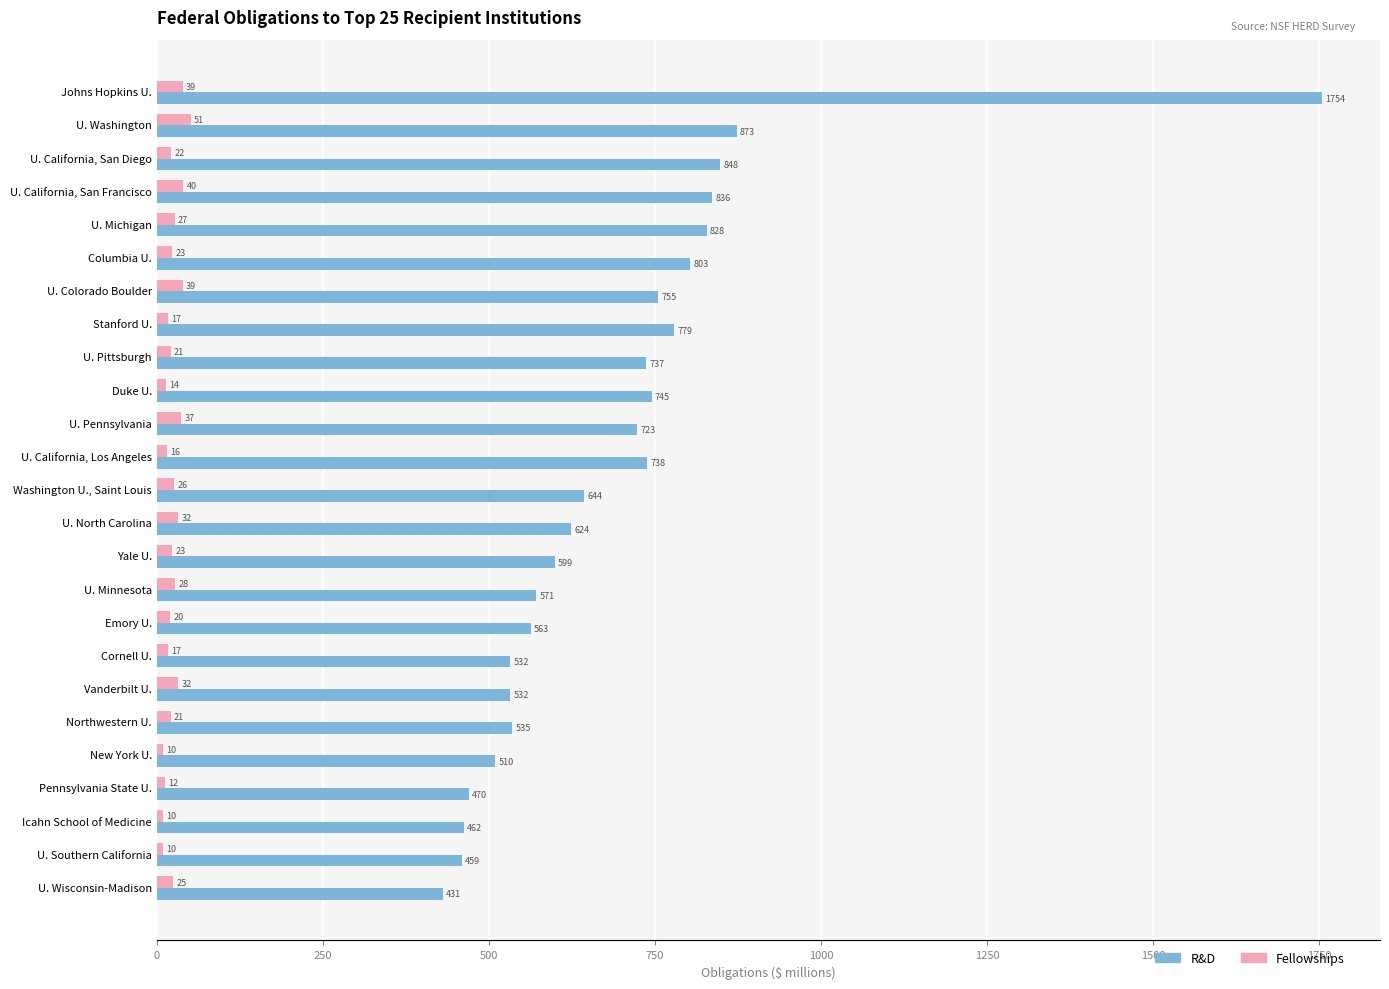

Count the number of data series in this chart.

2